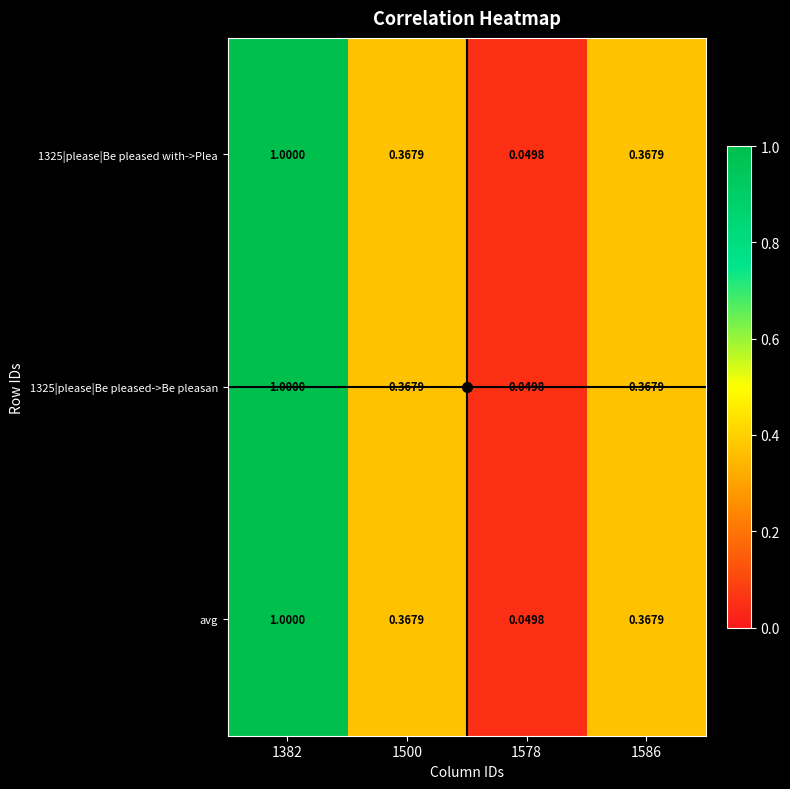

Which has a higher value, 1500 or 1586?

1500